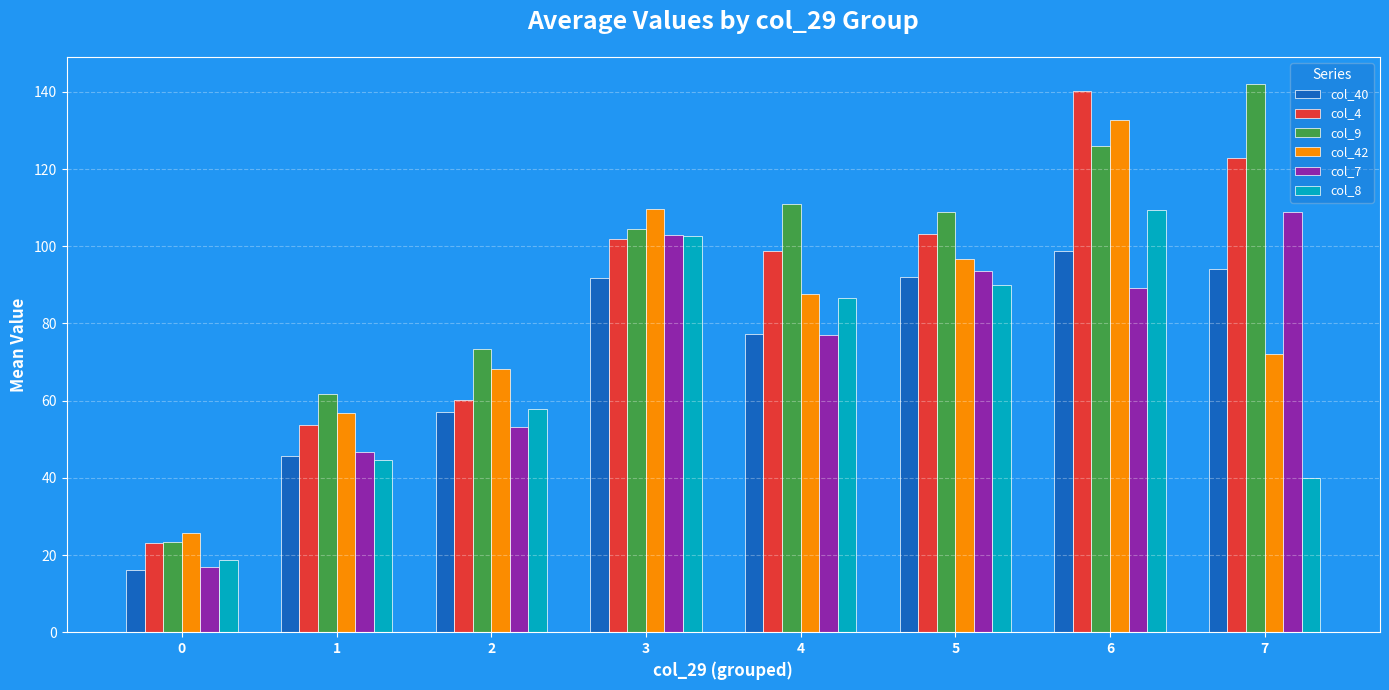

How many bars are there in each group?

6